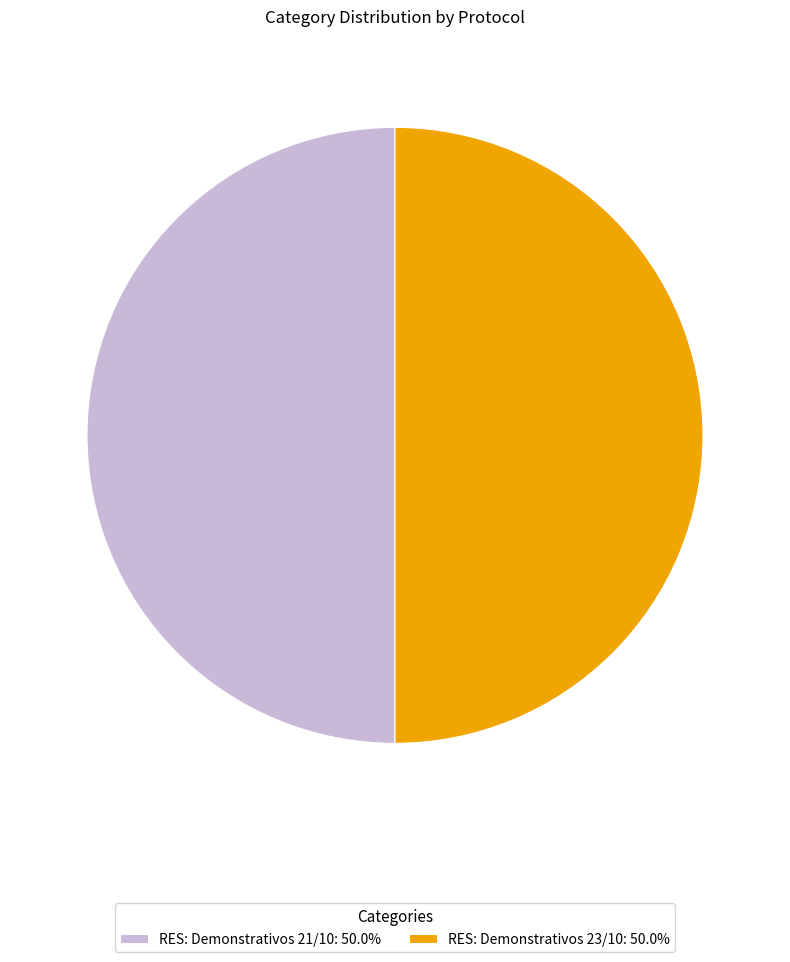

How many segments does this pie chart have?

2